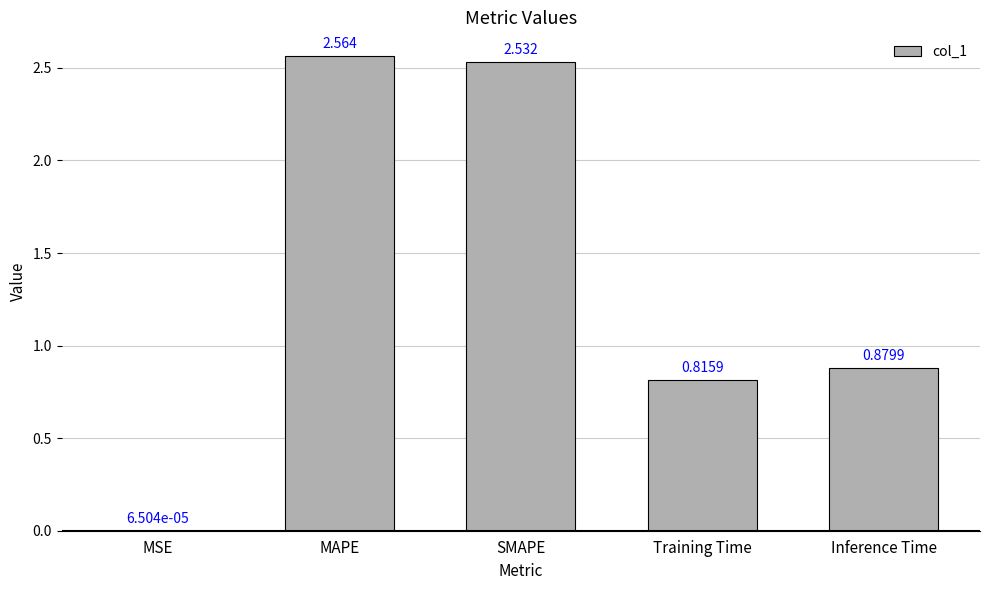

Where is the data nearest to the value 1?

Inference Time